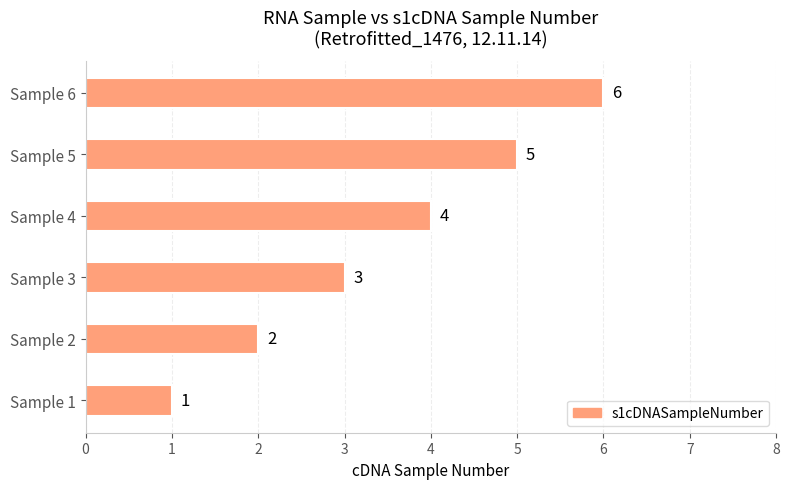

At which label is the value closest to 3?

Sample 3